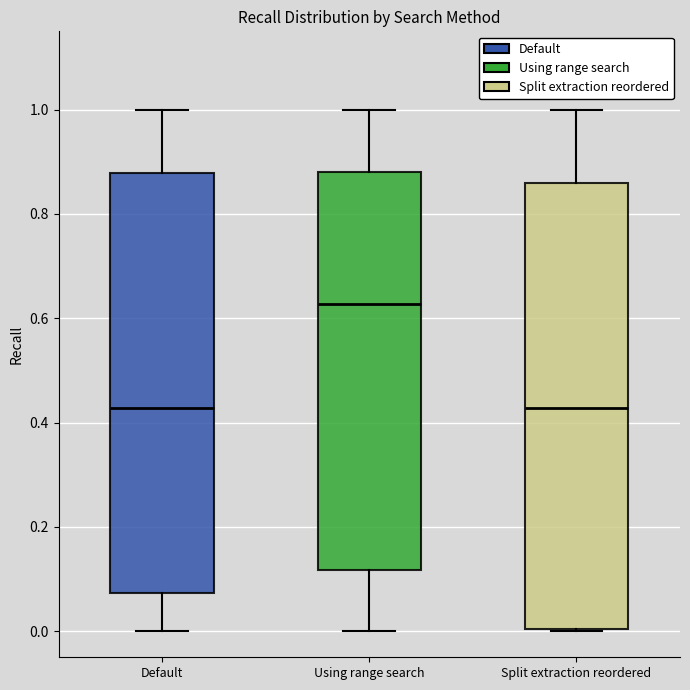

Where is the lower edge of the box for Default on the y-axis? The values are not printed on the chart, so give them approximately, as read against the axis.

0.08